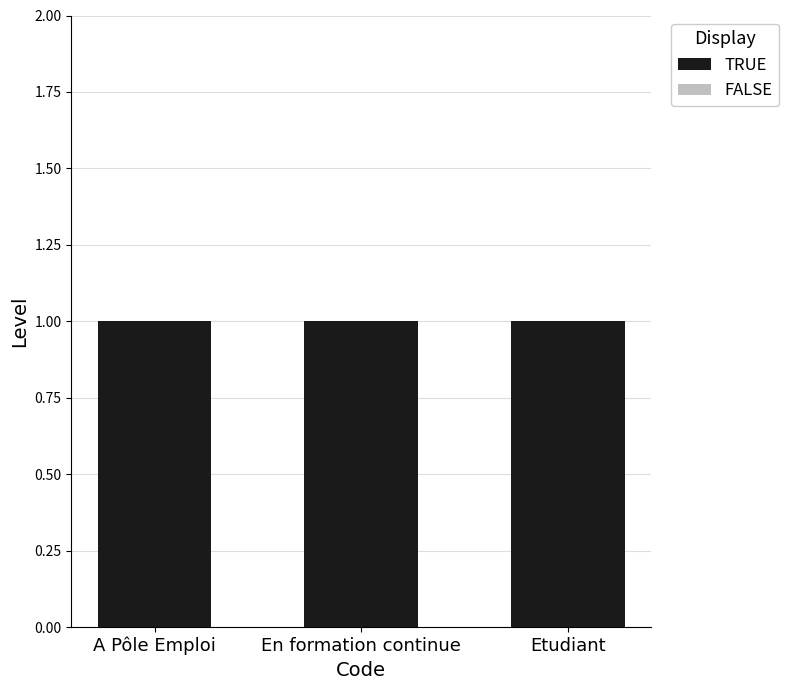

List the labels in order of FALSE value, smallest first.

A Pôle Emploi, En formation continue, Etudiant